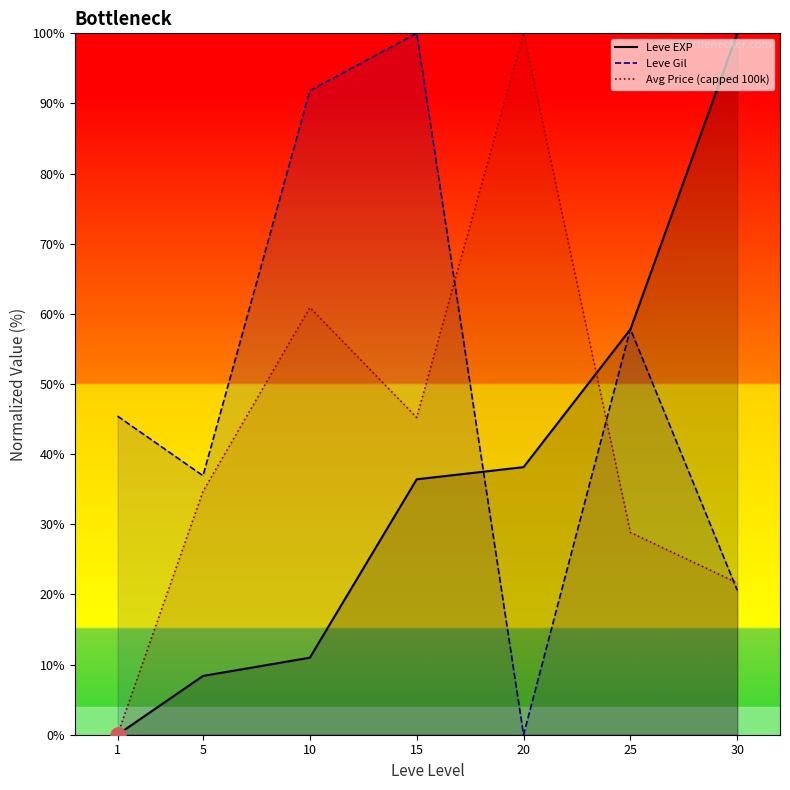

Which series has the largest total across all categories?

Leve Gil (line)